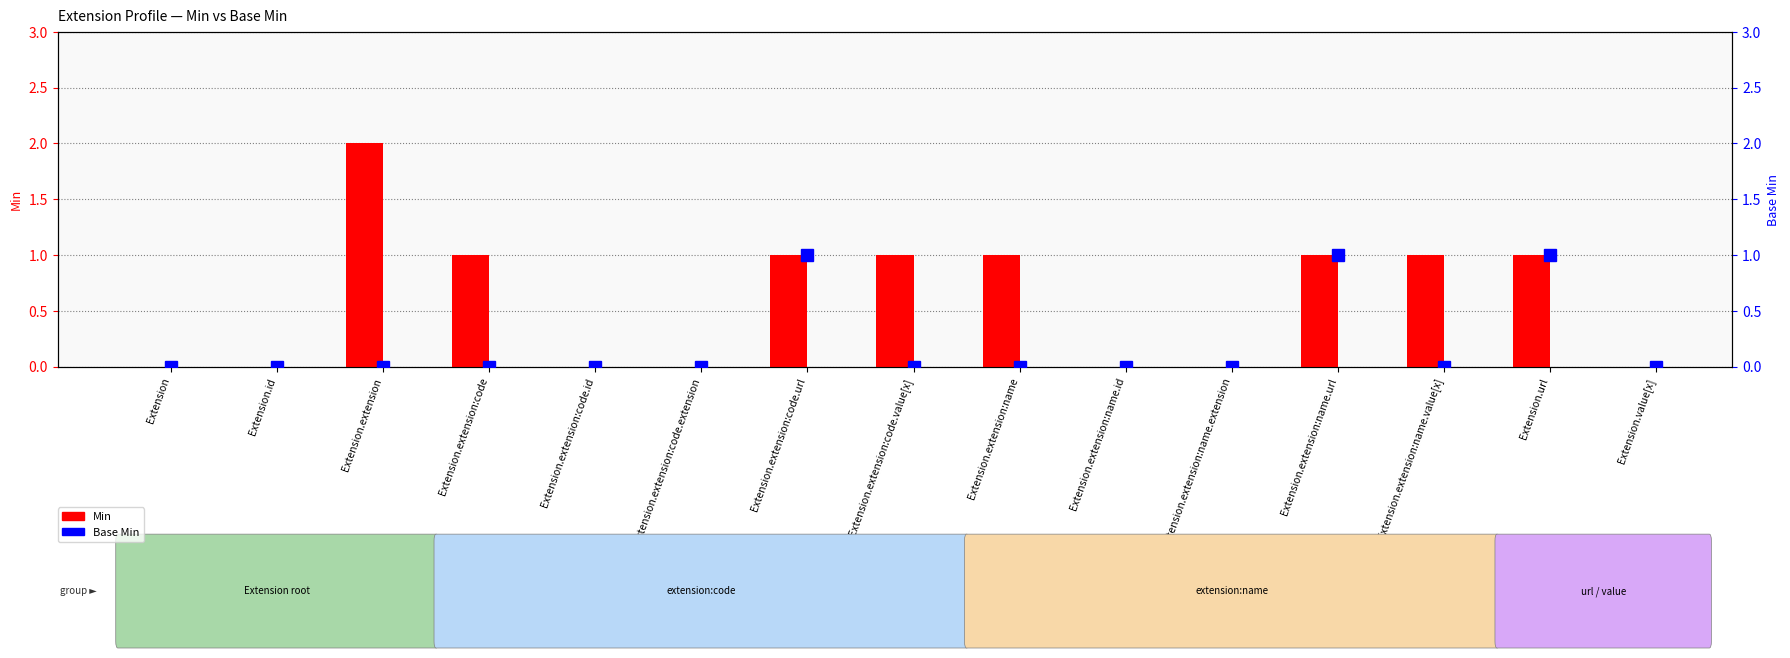

What is the value of the Min bar at the 13th from the left?

1